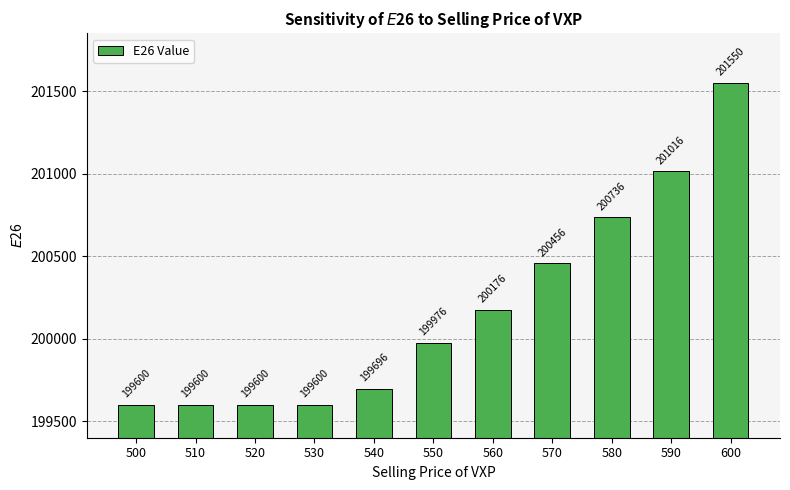

Count the number of data series in this chart.

1